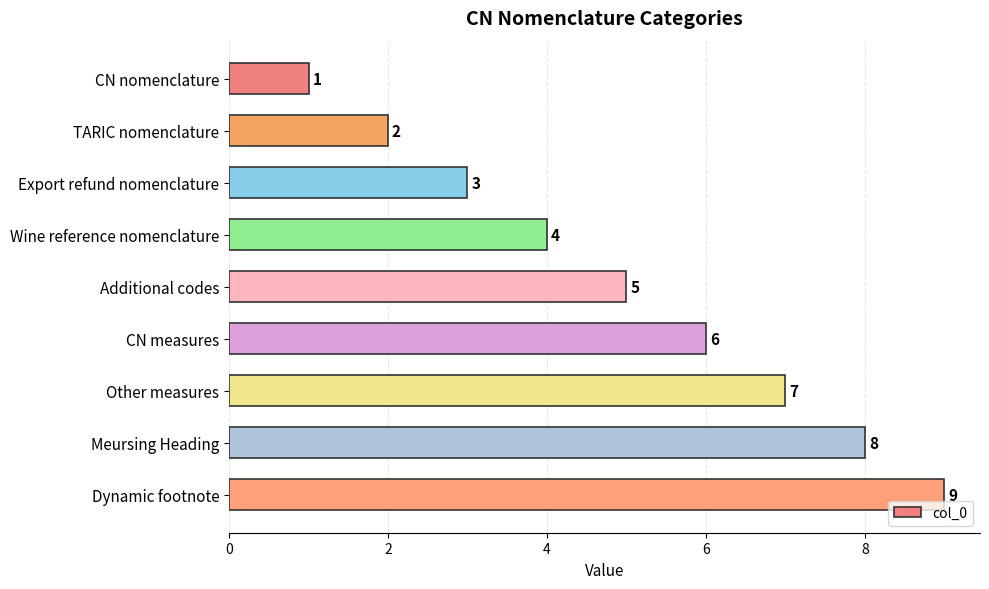

Is it true that the value at Wine reference nomenclature is 4?

True